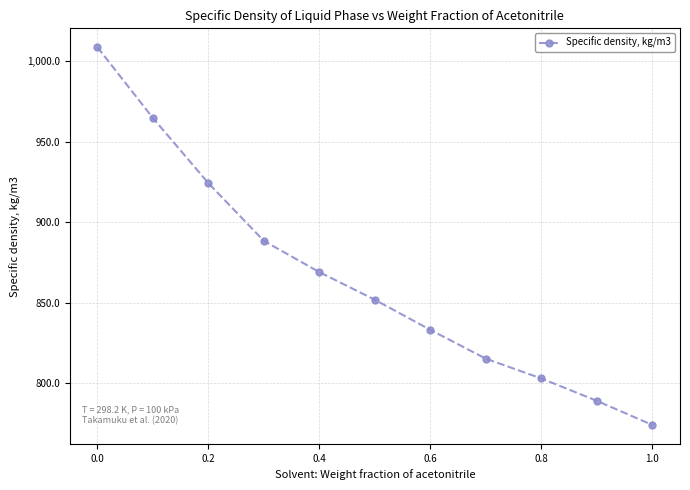

What is the value of the 7th point from the left?

833.0